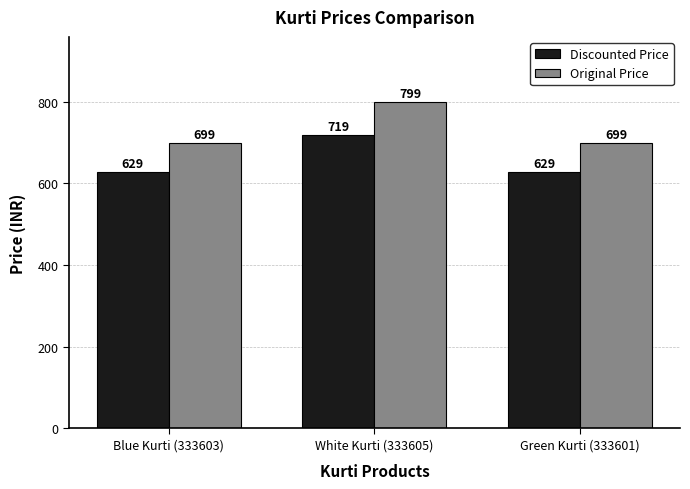

What are all the series names shown in the legend?

Discounted Price, Original Price